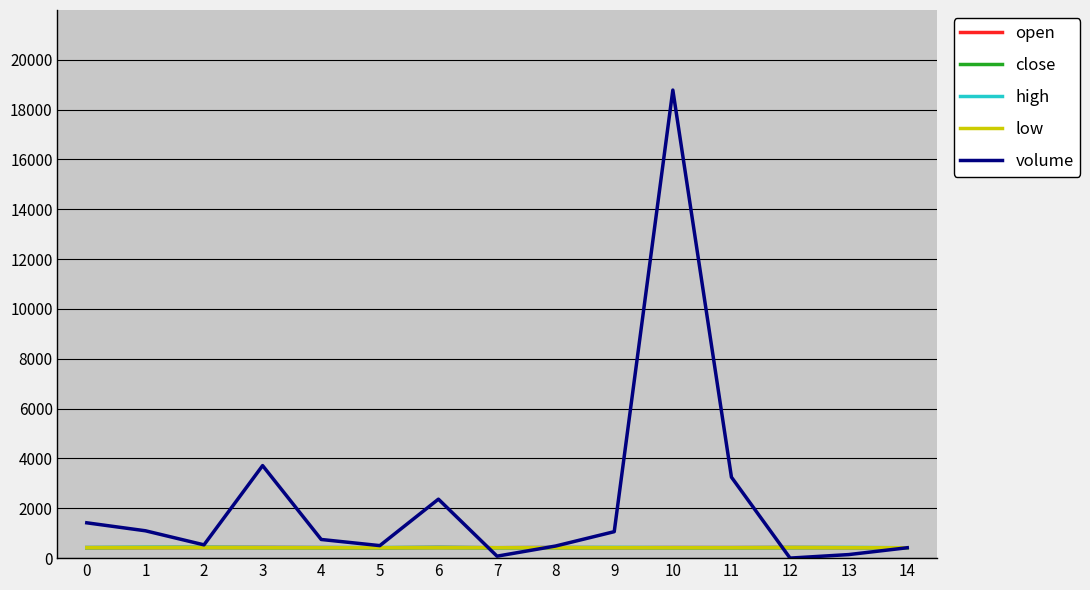

Between 5 and 6, which series saw the biggest shift?

volume